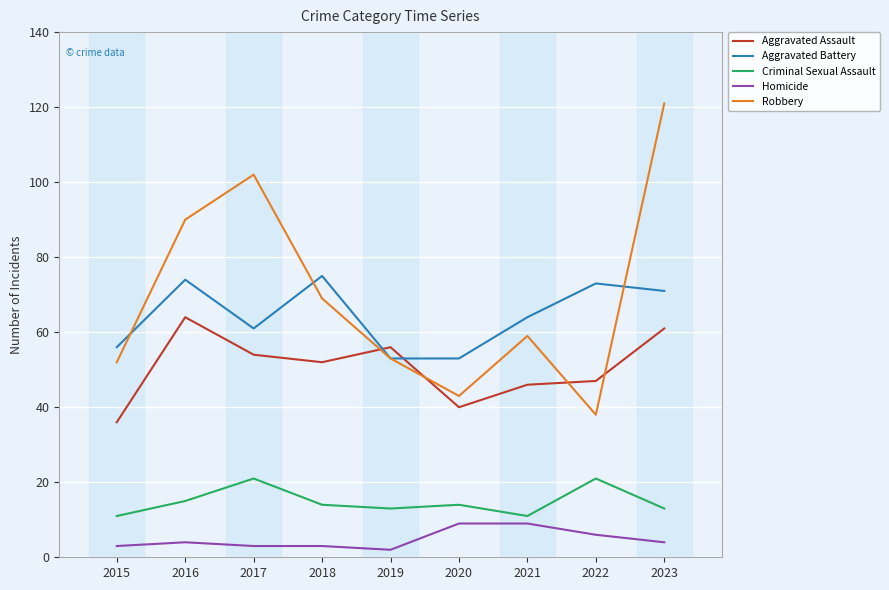

Is the value of Criminal Sexual Assault at 2021 greater than the value of Aggravated Assault at 2015?

No